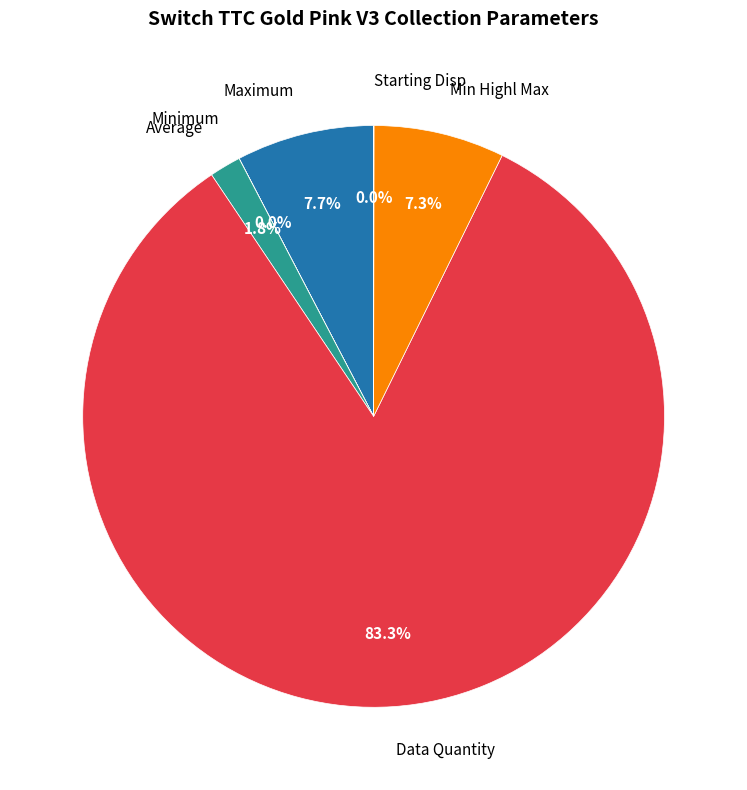

True or false: Min Highl Max accounts for 7% of the total.

True